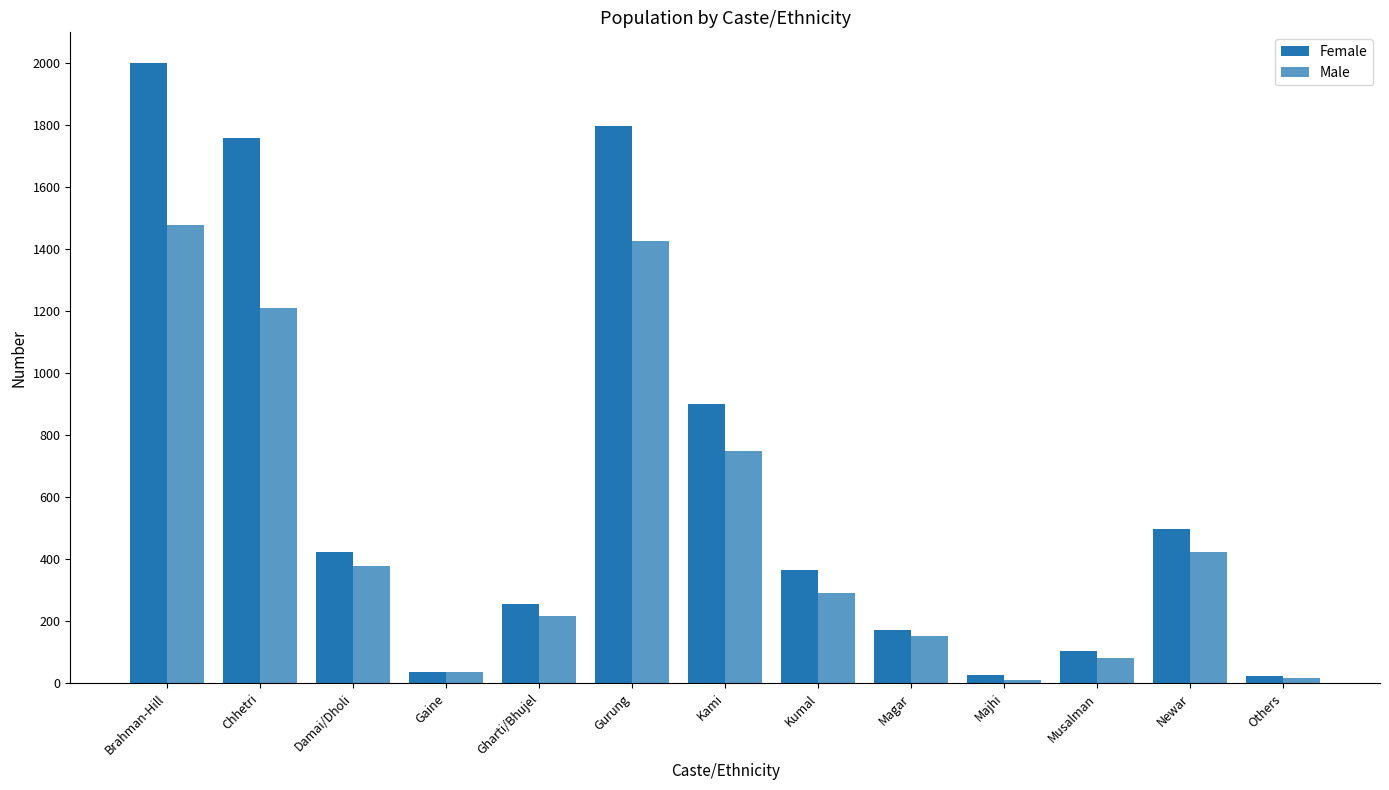

Rank the series at Brahman-Hill from lowest to highest value.

Male, Female